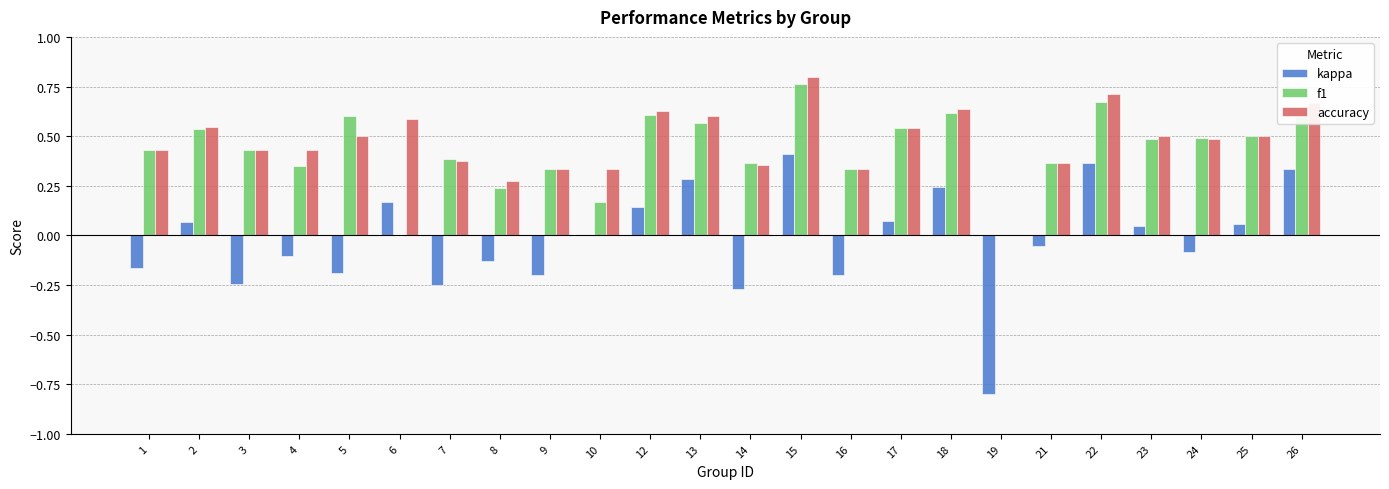

Is the value of kappa at 15 greater than the value of accuracy at 8?

Yes